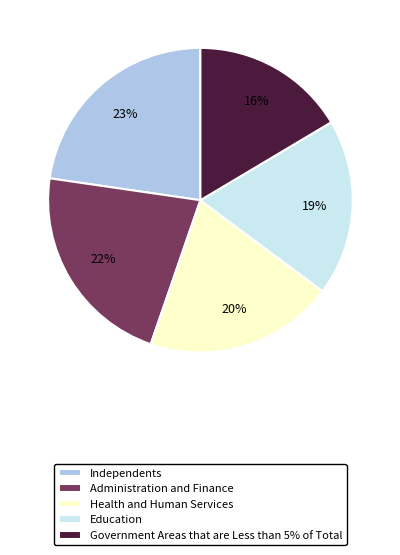

Is the sum of Government Areas that are Less than 5% of Total and Health and Human Services greater than half?

No